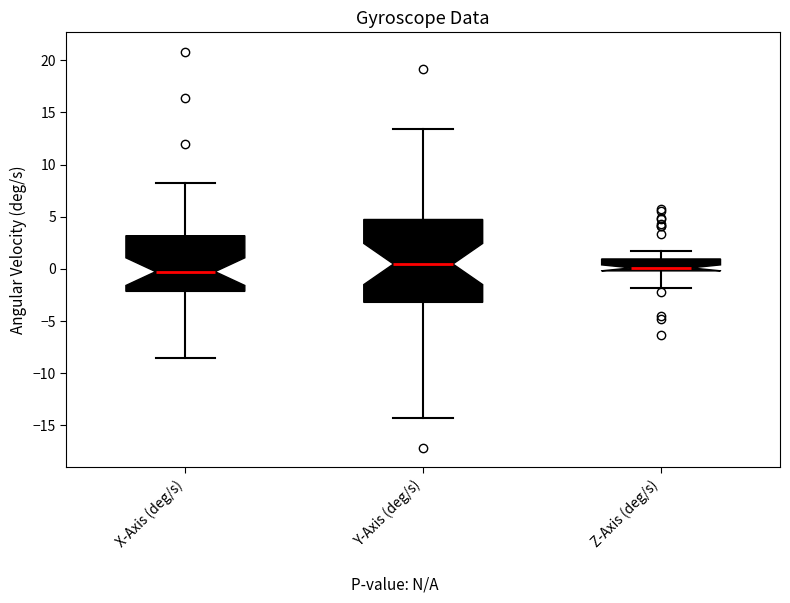

Reading left to right, transcribe this box plot: for each box, give where its median line is, the range the box spans, and where its two whiskers end, as read against the y-axis. The values are not printed on the chart, so give them approximately, as read against the axis.

X-Axis (deg/s): median -0.5, box -2.0 to 3.0, whiskers -8.5 to 8.5
Y-Axis (deg/s): median 0.5, box -3.0 to 4.5, whiskers -14.5 to 13.5
Z-Axis (deg/s): median 0.0 (just above the box's lower edge), box 0.0 to 1.0, whiskers -2.0 to 1.5